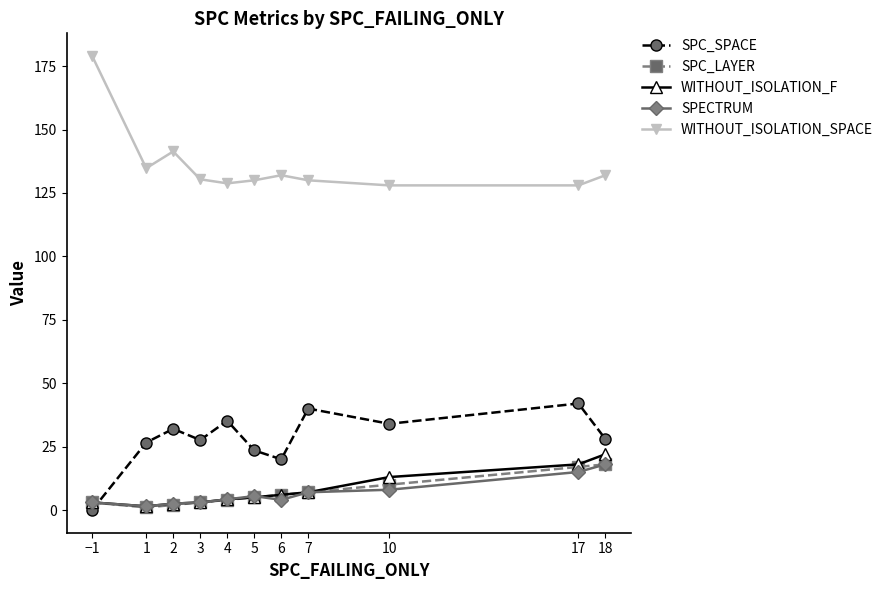

At which category does WITHOUT_ISOLATION_SPACE reach its first local valley?

1